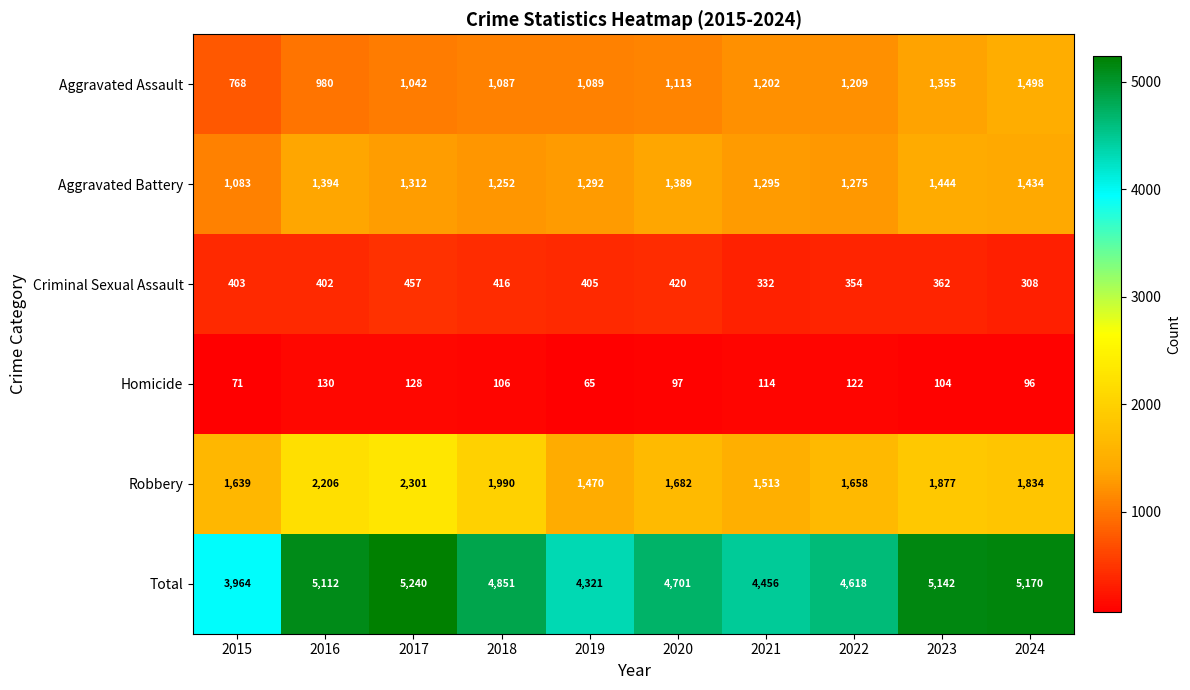

What is the difference between the second highest and minimum values in the Robbery series?

736